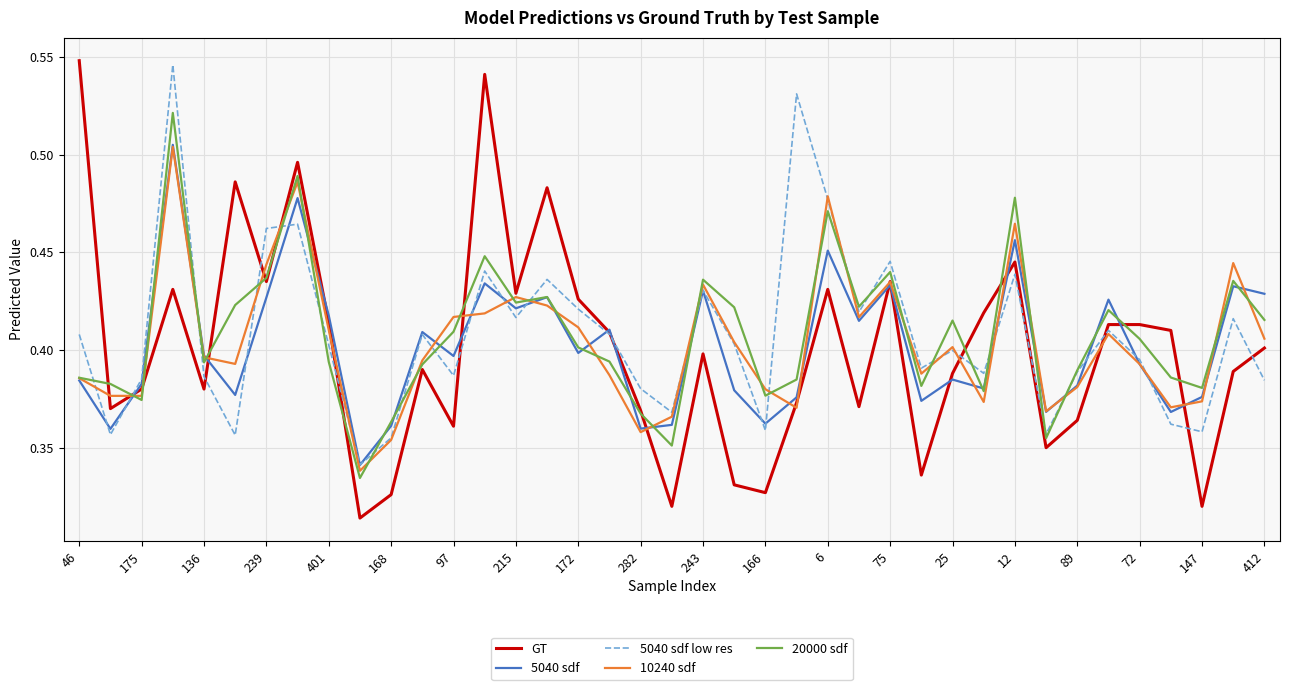

Which series has the largest range (max minus min)?

GT